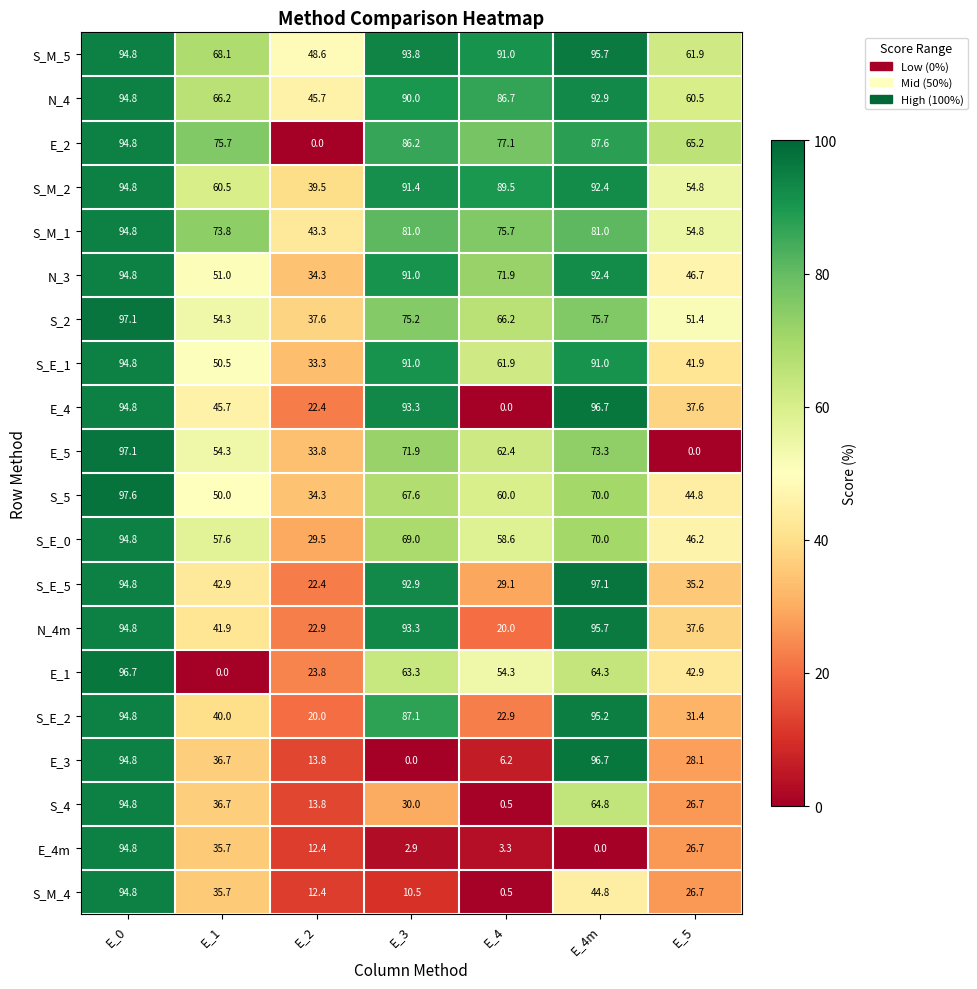

What is the total value across all series at E_1?

977.3